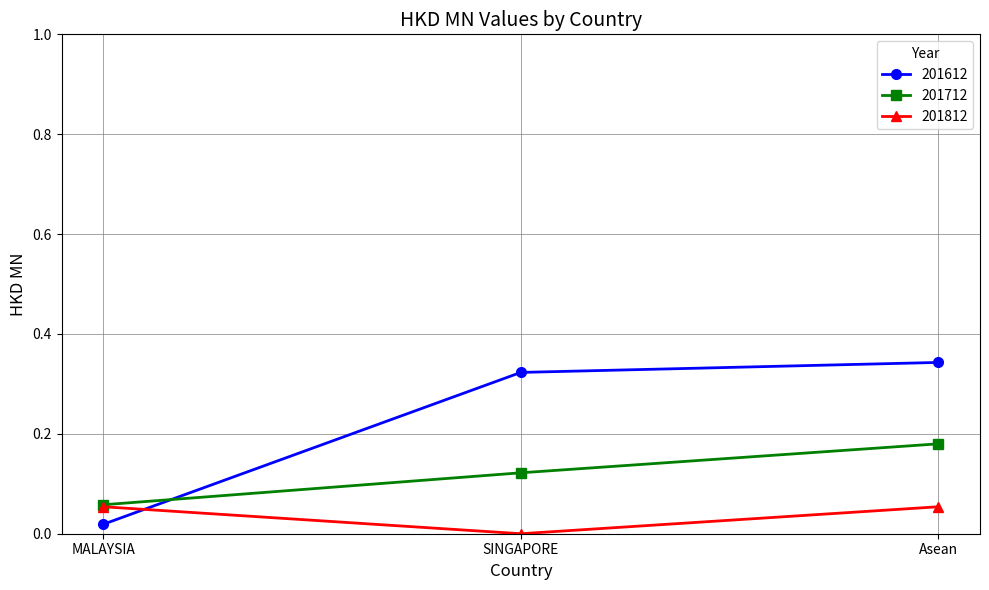

How many values in 201812 are above zero?

2